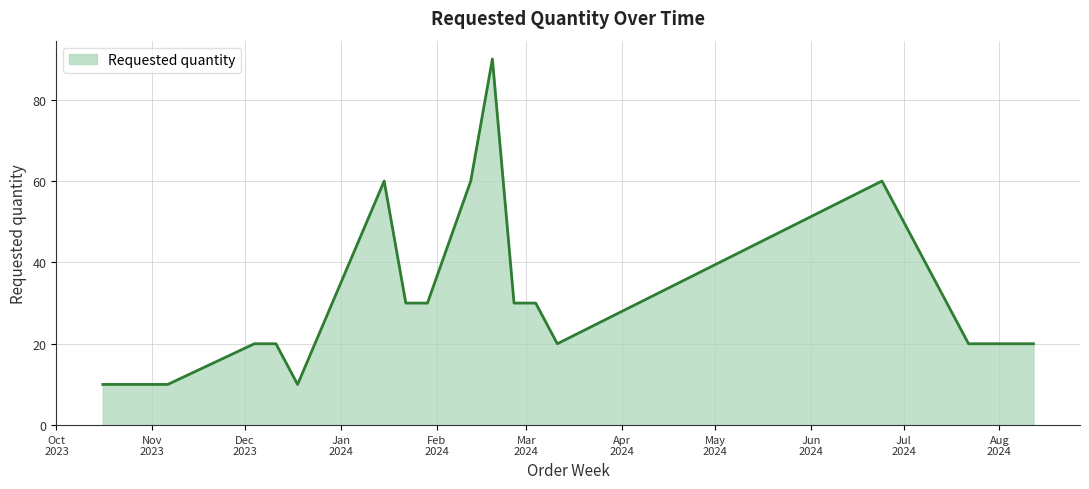

What is the minimum value shown in the chart?

10